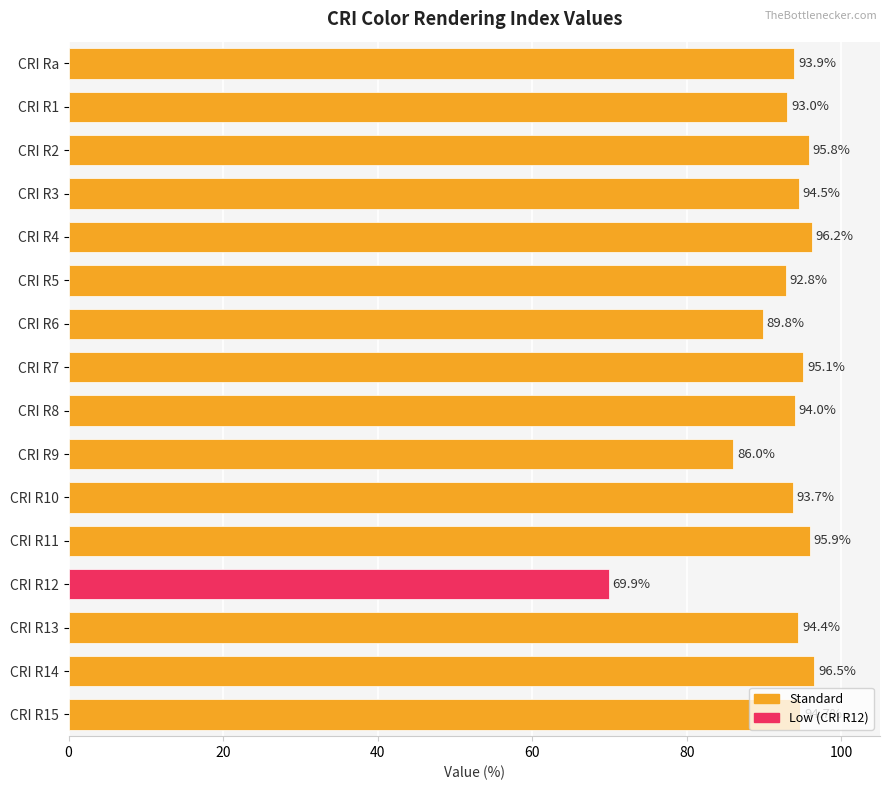

Read the value at CRI R10.

93.7